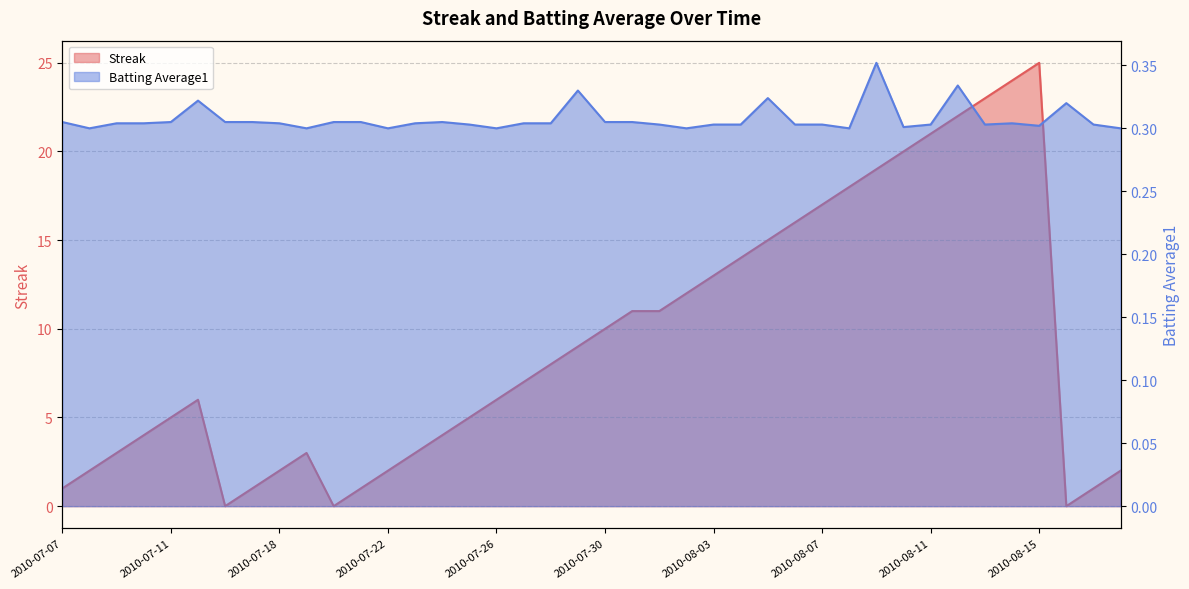

Reading left to right, list all the values displayed in this chart.

Streak: 2010-07-07=1.0	2010-07-08=2.0	2010-07-09=3.0	2010-07-10=4.0	2010-07-11=5.0	2010-07-15=6.0	2010-07-16=0.0	2010-07-17=1.0	2010-07-18=2.0	2010-07-19=3.0	2010-07-20=0.0	2010-07-21=1.0	2010-07-22=2.0	2010-07-23=3.0	2010-07-24=4.0	2010-07-25=5.0	2010-07-26=6.0	2010-07-27=7.0	2010-07-28=8.0	2010-07-29=9.0	2010-07-30=10.0	2010-07-31=11.0	2010-08-01=11.0	2010-08-02=12.0	2010-08-03=13.0	2010-08-04=14.0	2010-08-05=15.0	2010-08-06=16.0	2010-08-07=17.0	2010-08-08=18.0	2010-08-09=19.0	2010-08-10=20.0	2010-08-11=21.0	2010-08-12=22.0	2010-08-13=23.0	2010-08-14=24.0	2010-08-15=25.0	2010-08-16=0.0	2010-08-17=1.0	2010-08-18=2.0
Batting Average1: 2010-07-07=0.3	2010-07-08=0.3	2010-07-09=0.3	2010-07-10=0.3	2010-07-11=0.3	2010-07-15=0.3	2010-07-16=0.3	2010-07-17=0.3	2010-07-18=0.3	2010-07-19=0.3	2010-07-20=0.3	2010-07-21=0.3	2010-07-22=0.3	2010-07-23=0.3	2010-07-24=0.3	2010-07-25=0.3	2010-07-26=0.3	2010-07-27=0.3	2010-07-28=0.3	2010-07-29=0.3	2010-07-30=0.3	2010-07-31=0.3	2010-08-01=0.3	2010-08-02=0.3	2010-08-03=0.3	2010-08-04=0.3	2010-08-05=0.3	2010-08-06=0.3	2010-08-07=0.3	2010-08-08=0.3	2010-08-09=0.4	2010-08-10=0.3	2010-08-11=0.3	2010-08-12=0.3	2010-08-13=0.3	2010-08-14=0.3	2010-08-15=0.3	2010-08-16=0.3	2010-08-17=0.3	2010-08-18=0.3